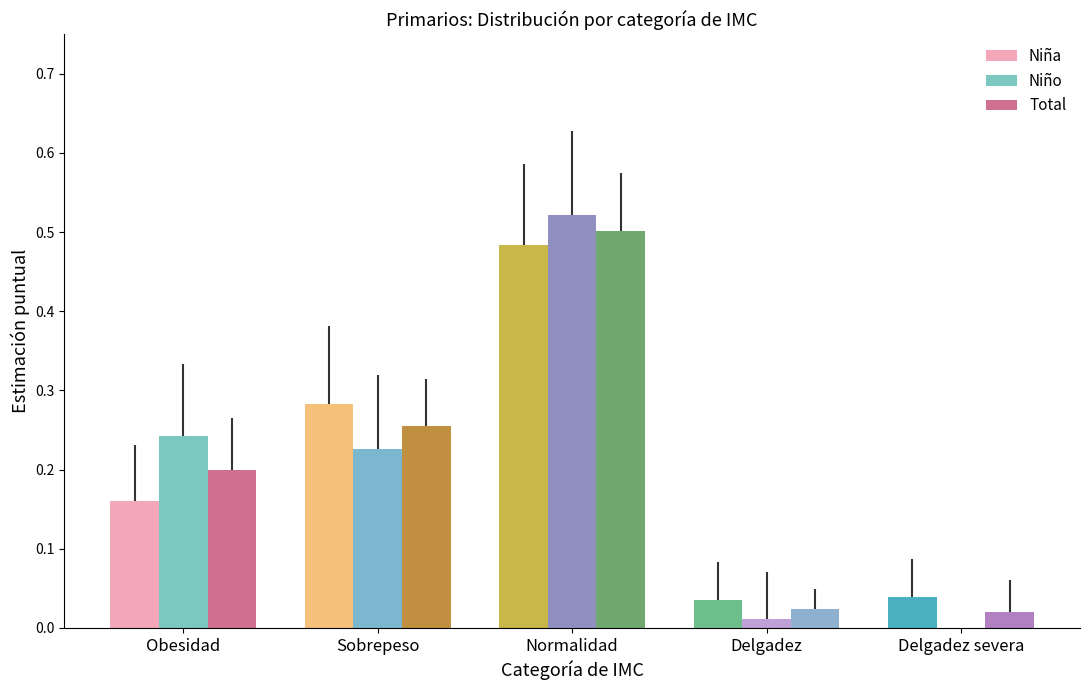

Between Normalidad and Delgadez, which series saw the biggest shift?

Niño